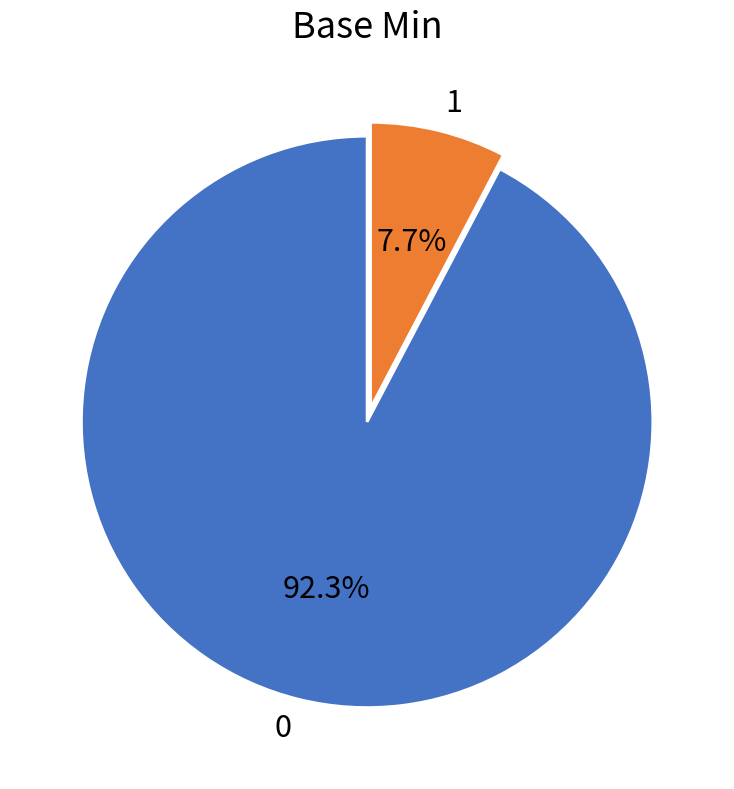

What is the ratio of the value at 0 to the value at 1?

12.0